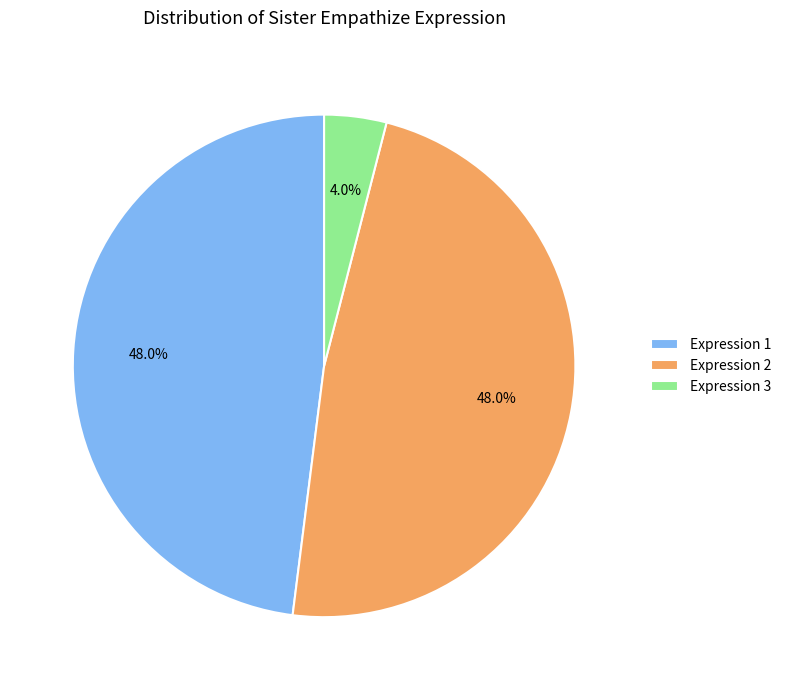

Which has a higher value, Expression 1 or Expression 3?

Expression 1